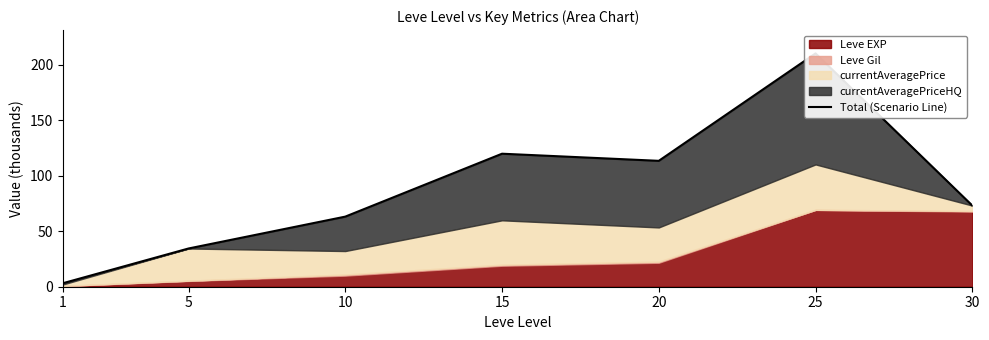

Count the number of categories in the chart.

7